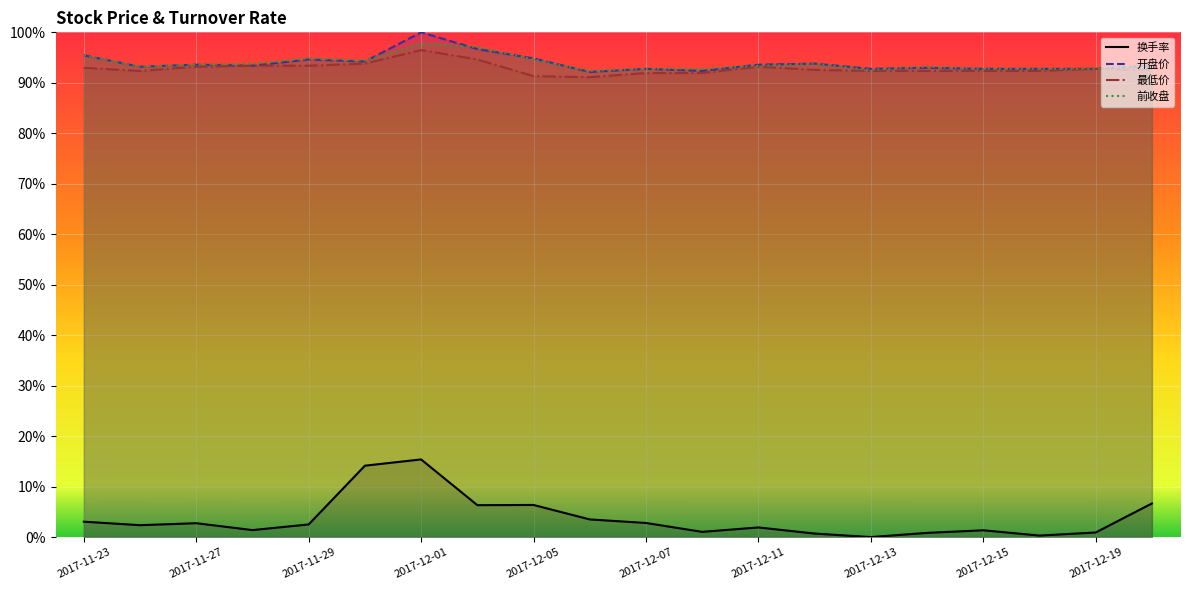

What is the difference between the maximum and minimum values in the 最低价 series?

0.1